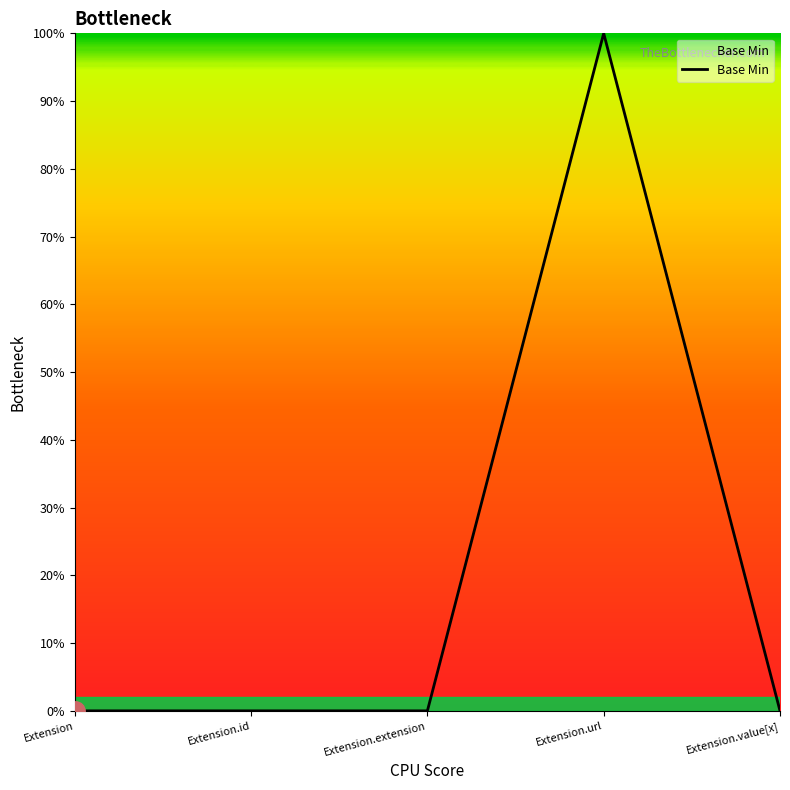

Rank the categories by value from highest to lowest.

Extension.url, Extension, Extension.id, Extension.extension, Extension.value[x]